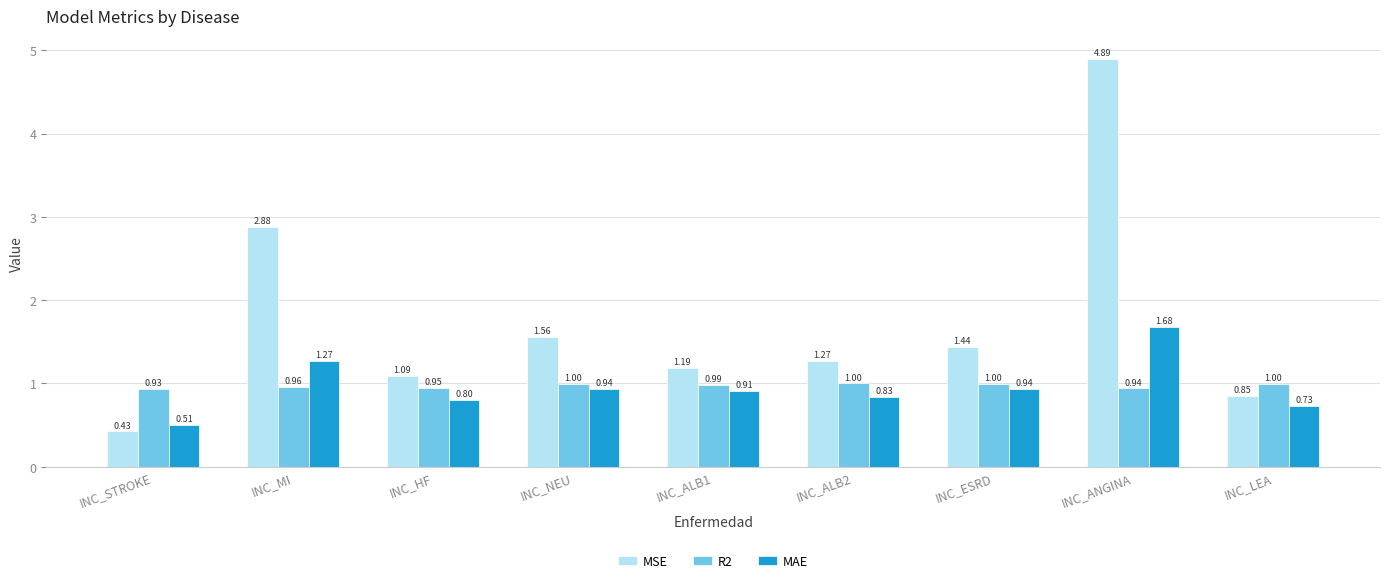

How many data points in MSE are less than 1?

2